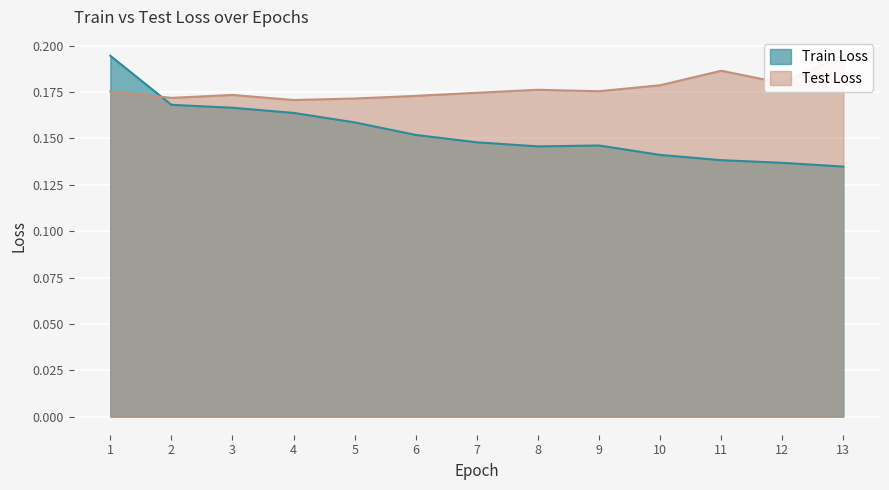

How many interior local peaks does the Test Loss series have?

3